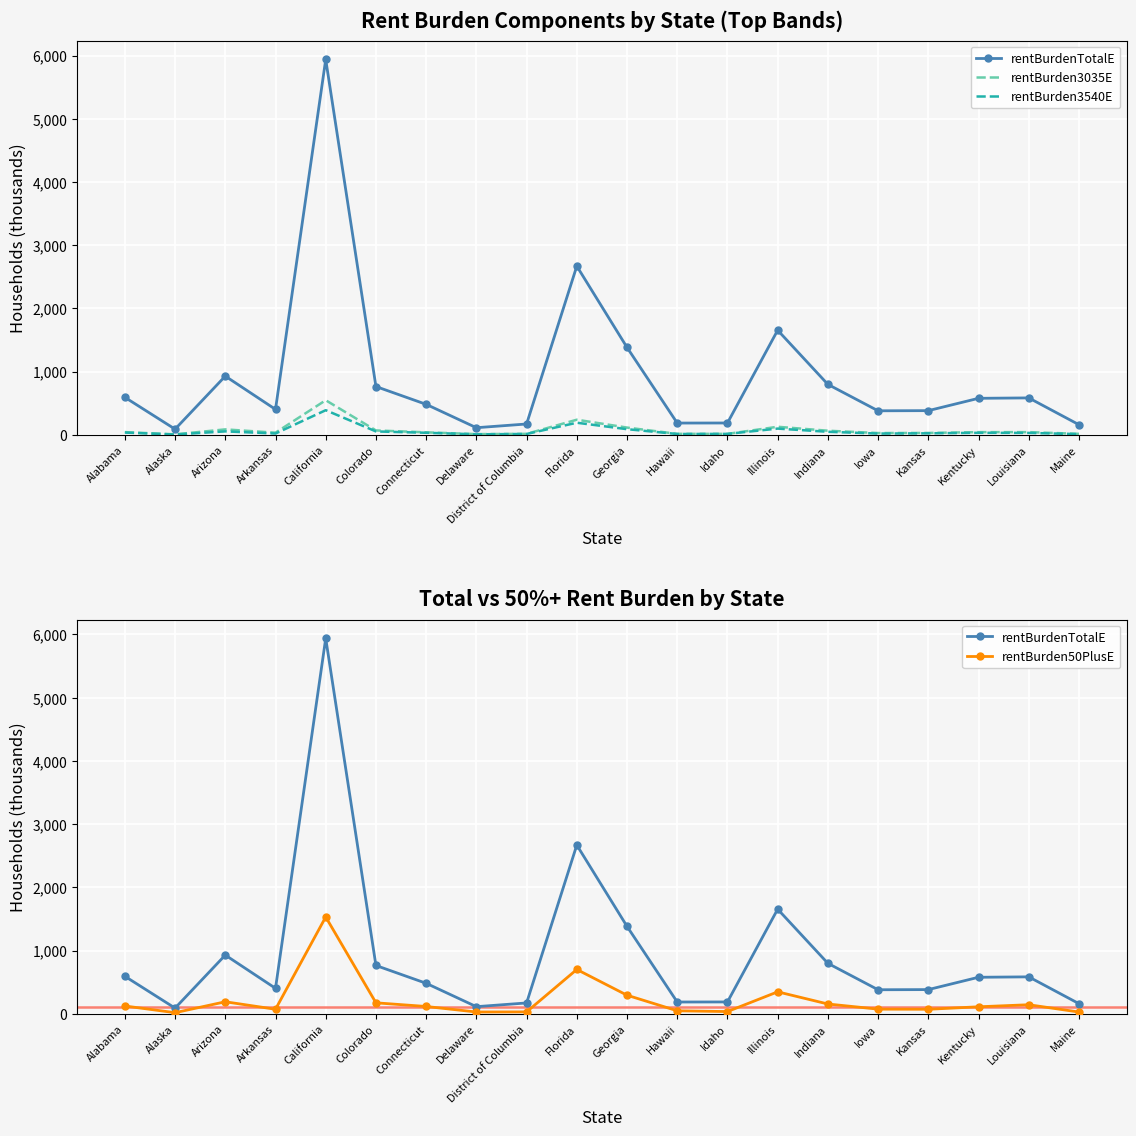

What is the difference between the second highest and minimum values in the rentBurdenTotalE series?

2579.4